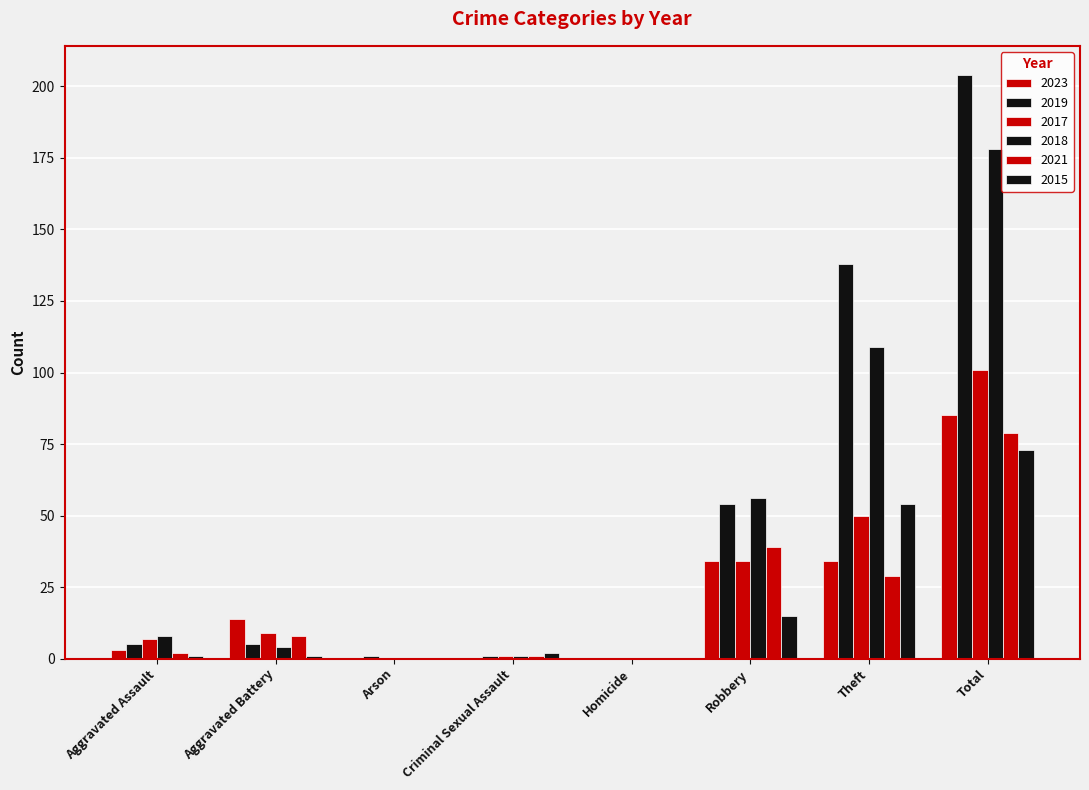

What is the value of the 2015 bar at the 4th from the left?

2